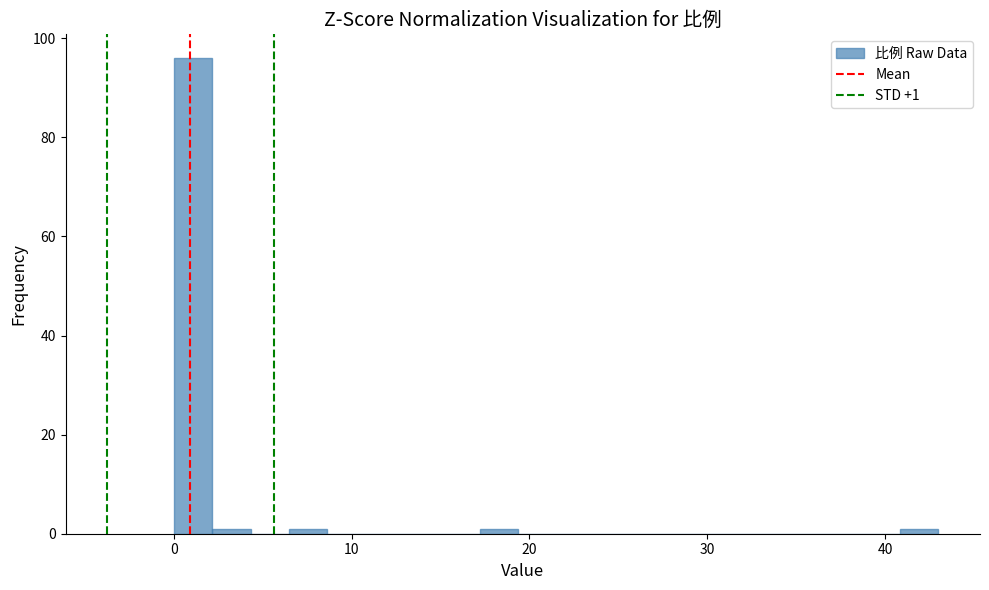

Around what value on the x-axis is the tallest bar? Give the approximate position of its centre, as read against the axis.

1